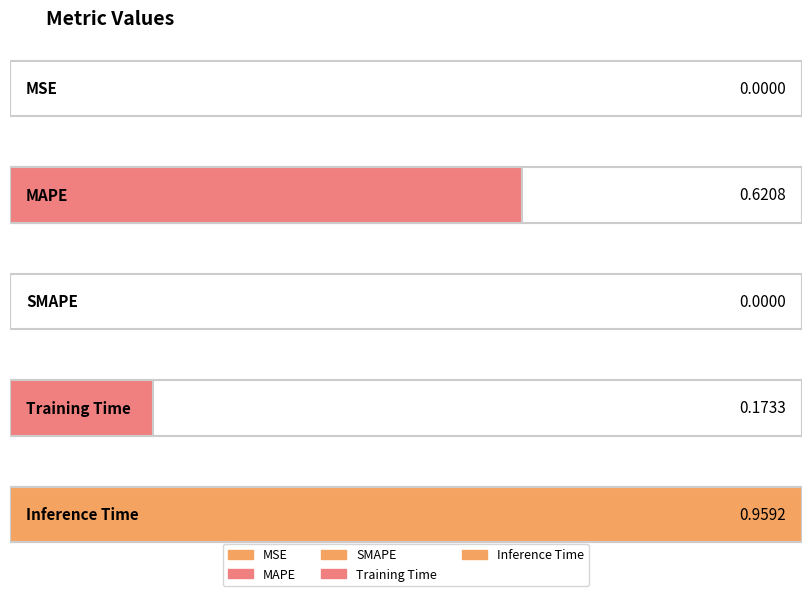

Are the bars horizontal?

Yes